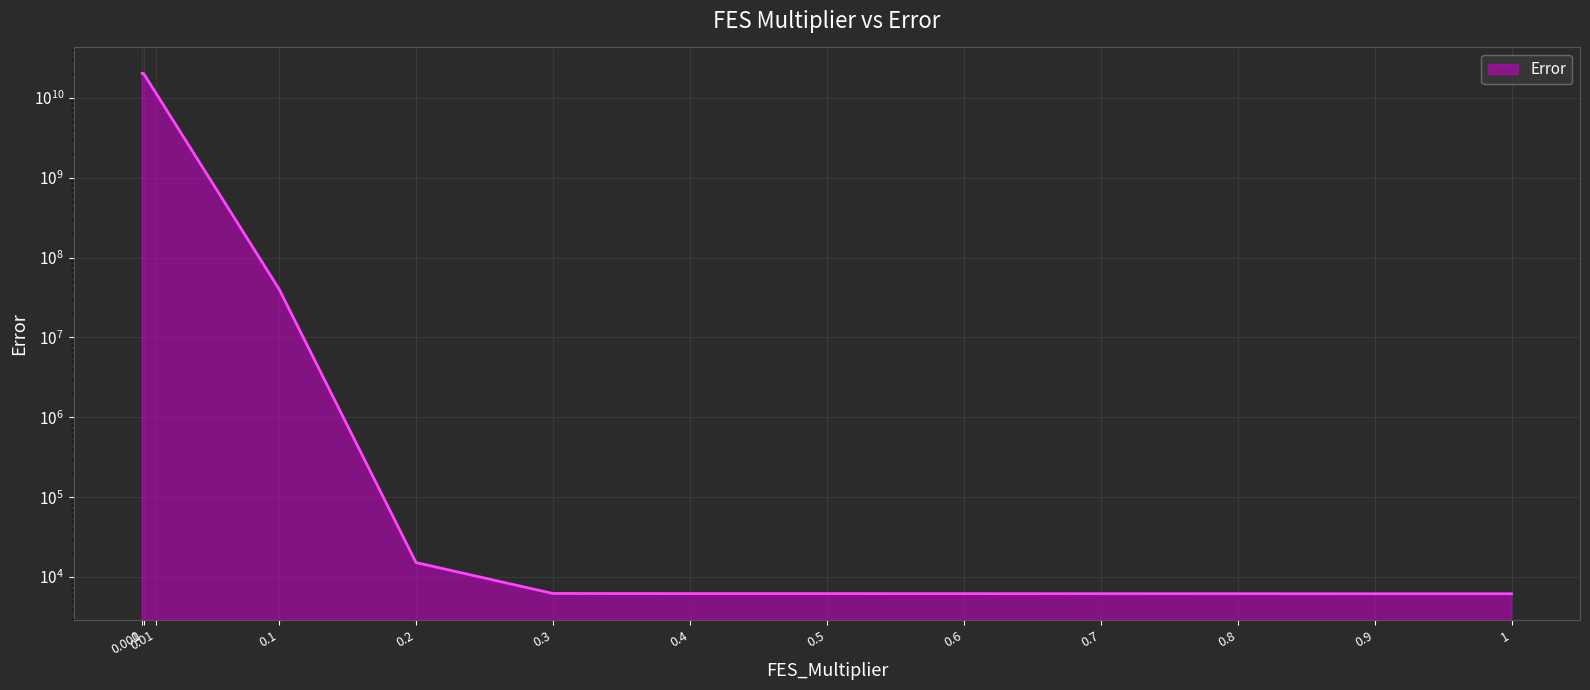

What is the change in value from 0.3 to 0.4?

-20.4